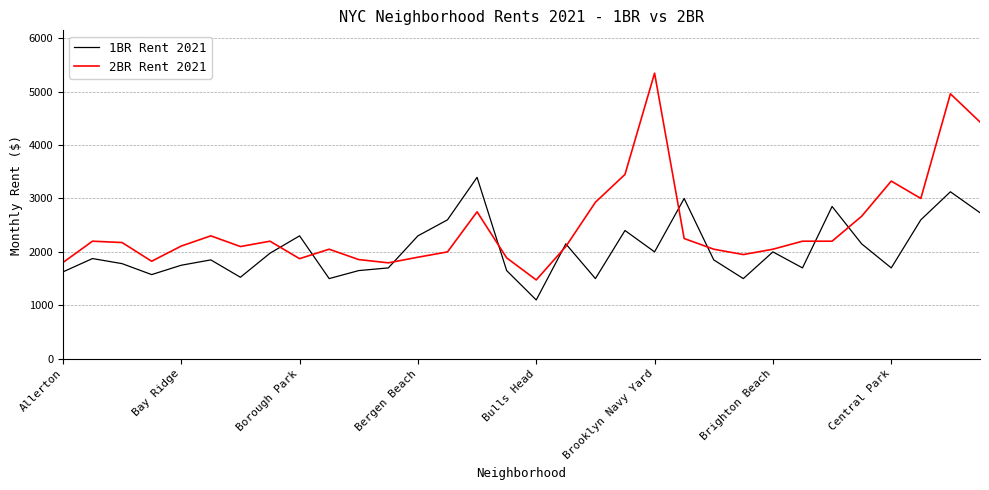

Which series has the largest total across all categories?

2BR Rent 2021